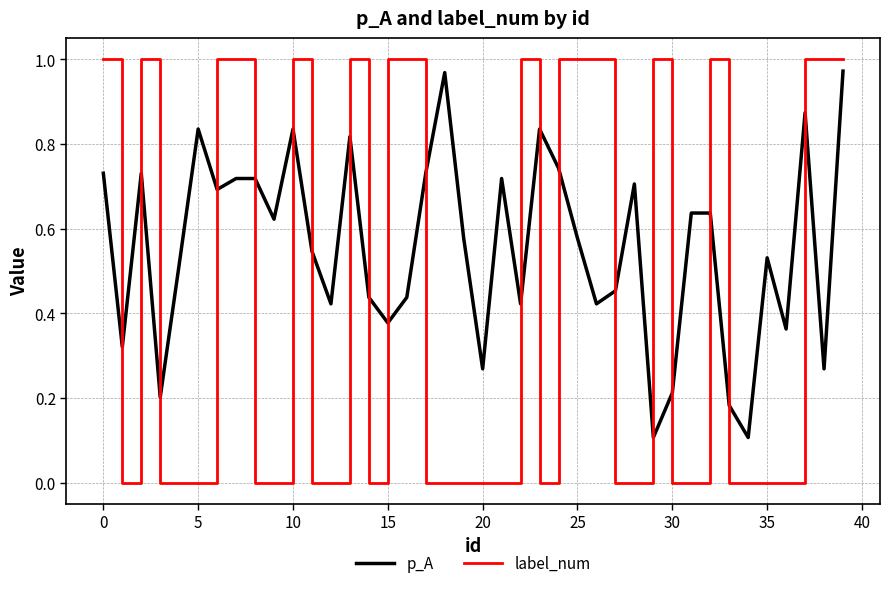

How many distinct data groups are displayed?

2